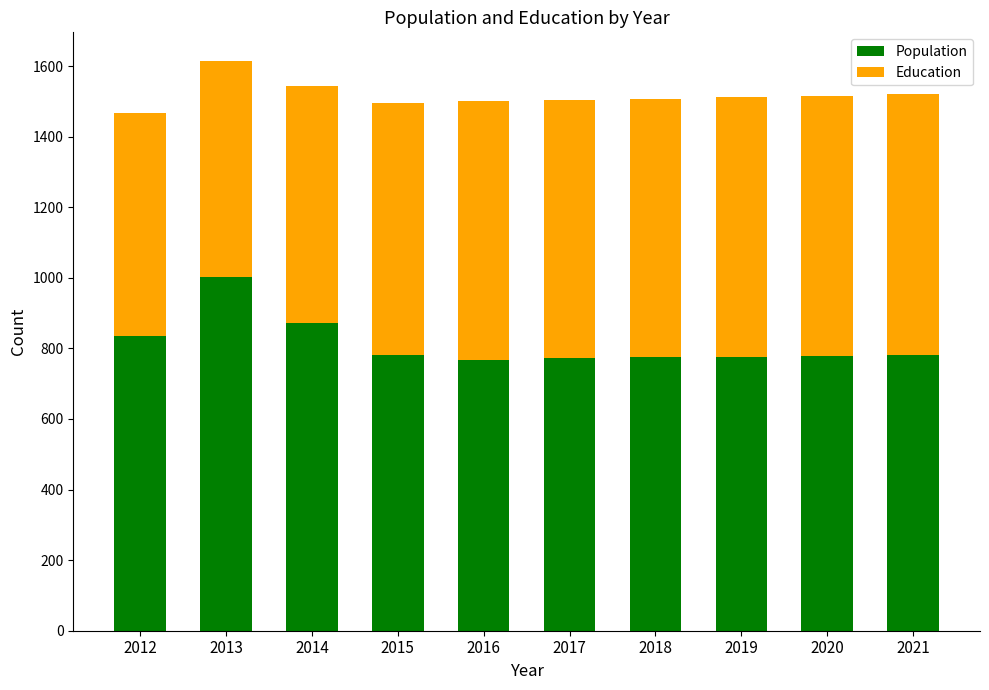

What is the difference between the maximum and minimum values in the Population series?

234